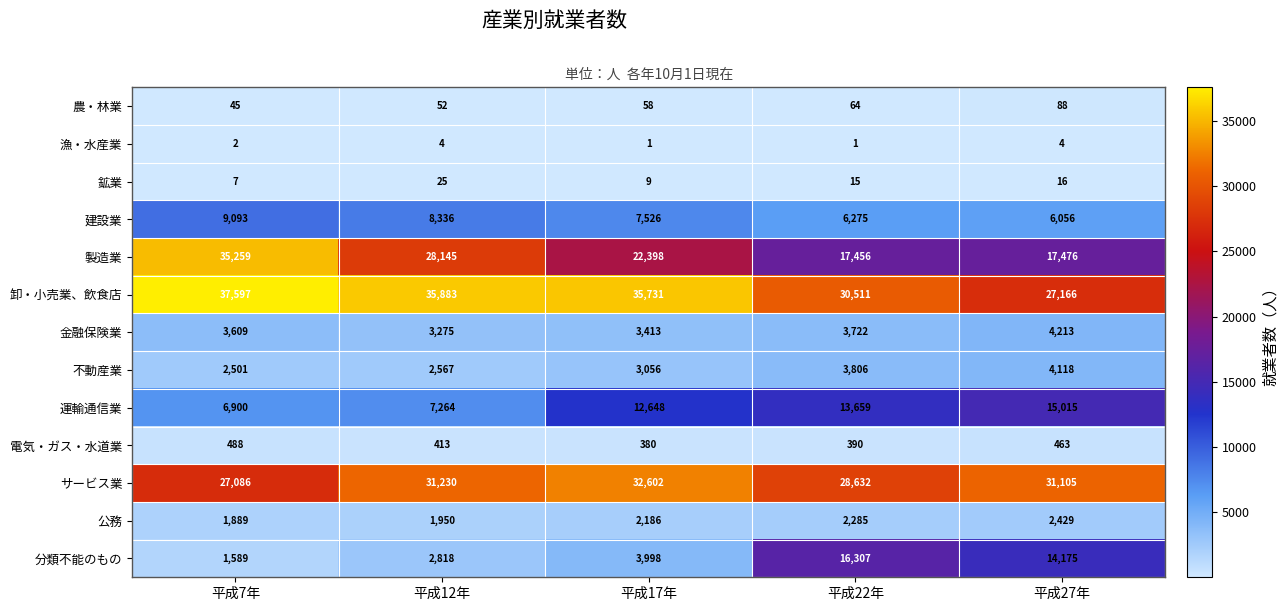

What is the difference between the maximum and second lowest values in the 鉱業 series?

16